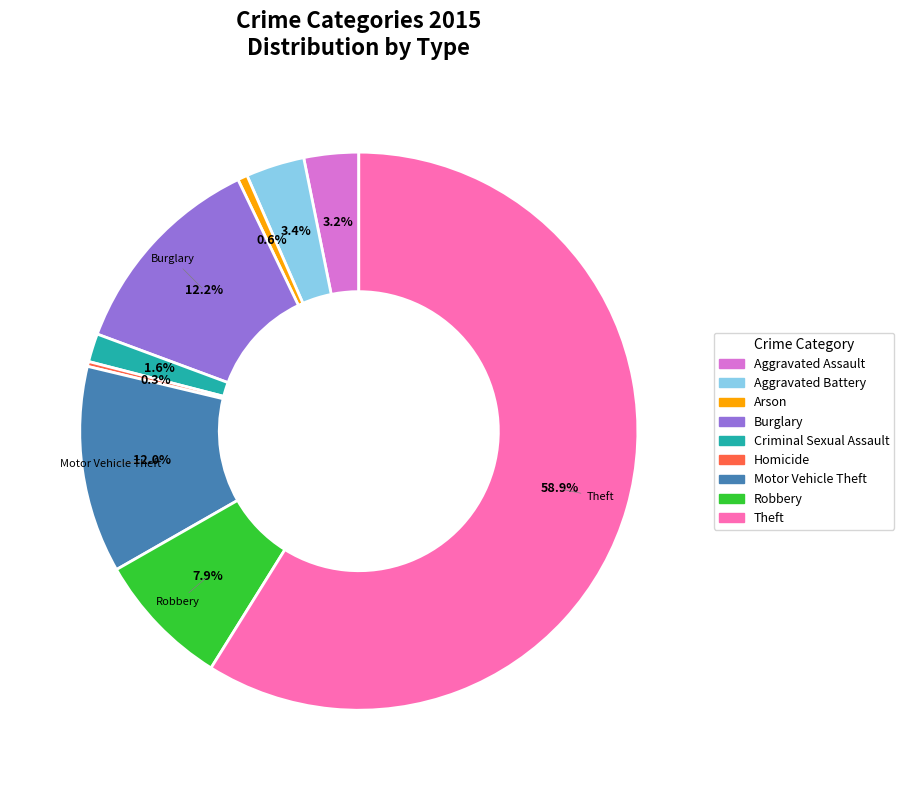

The Criminal Sexual Assault slice represents 12% of the pie. True or false?

False